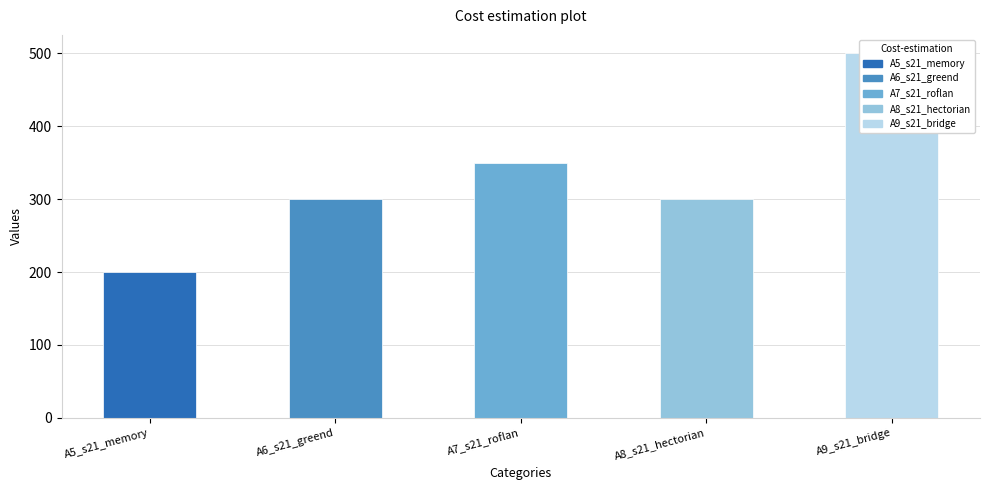

Count the number of values greater than 300.

2